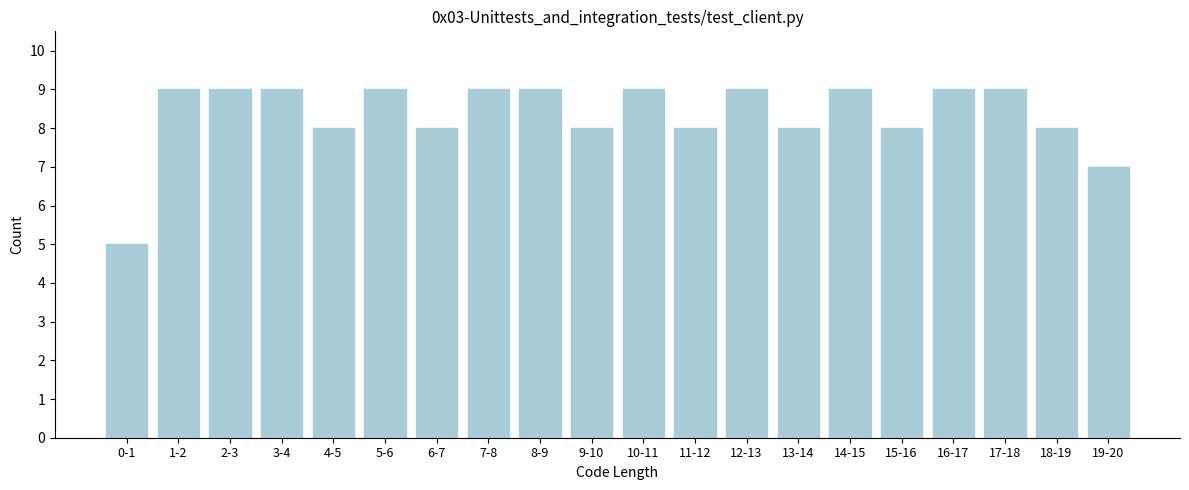

Reading left to right, list all the values displayed in this chart.

5	9	9	9	8	9	8	9	9	8	9	8	9	8	9	8	9	9	8	7